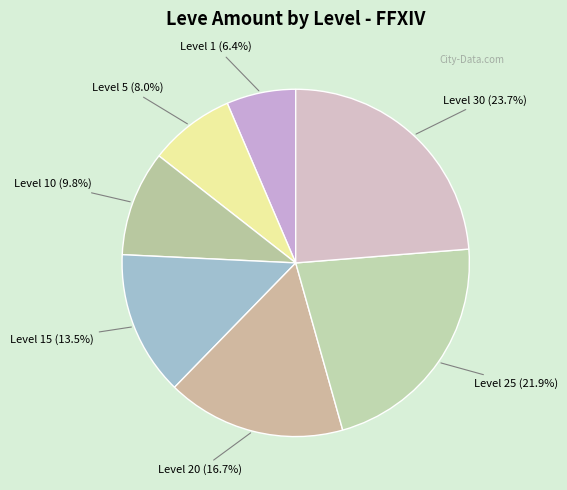

How many slices are in this pie chart?

7